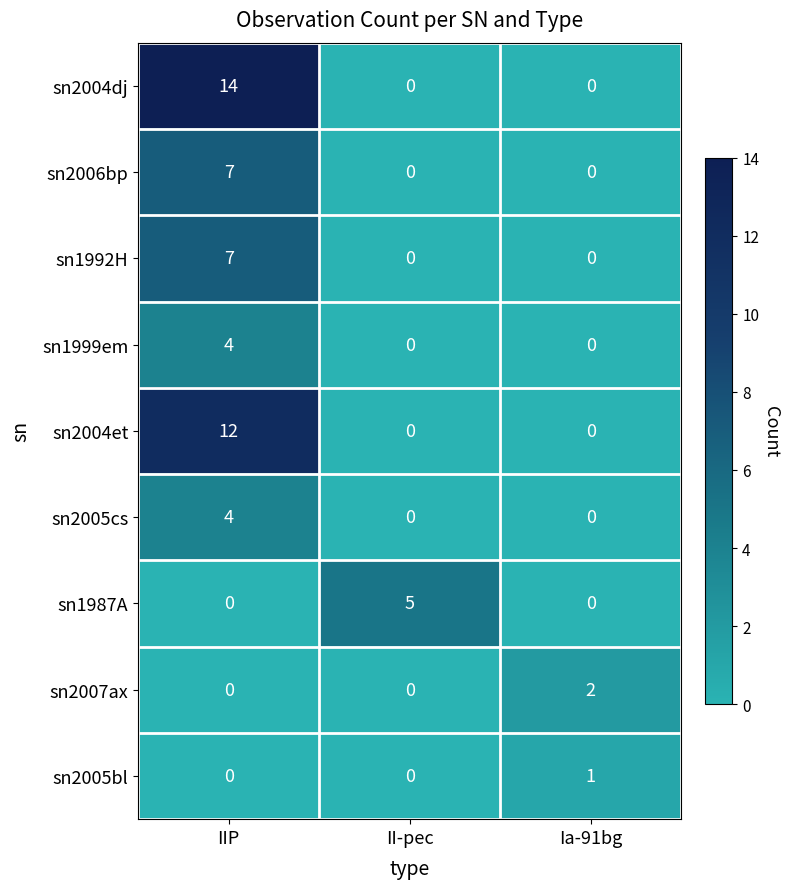

Which series has the largest total across all categories?

sn2004dj